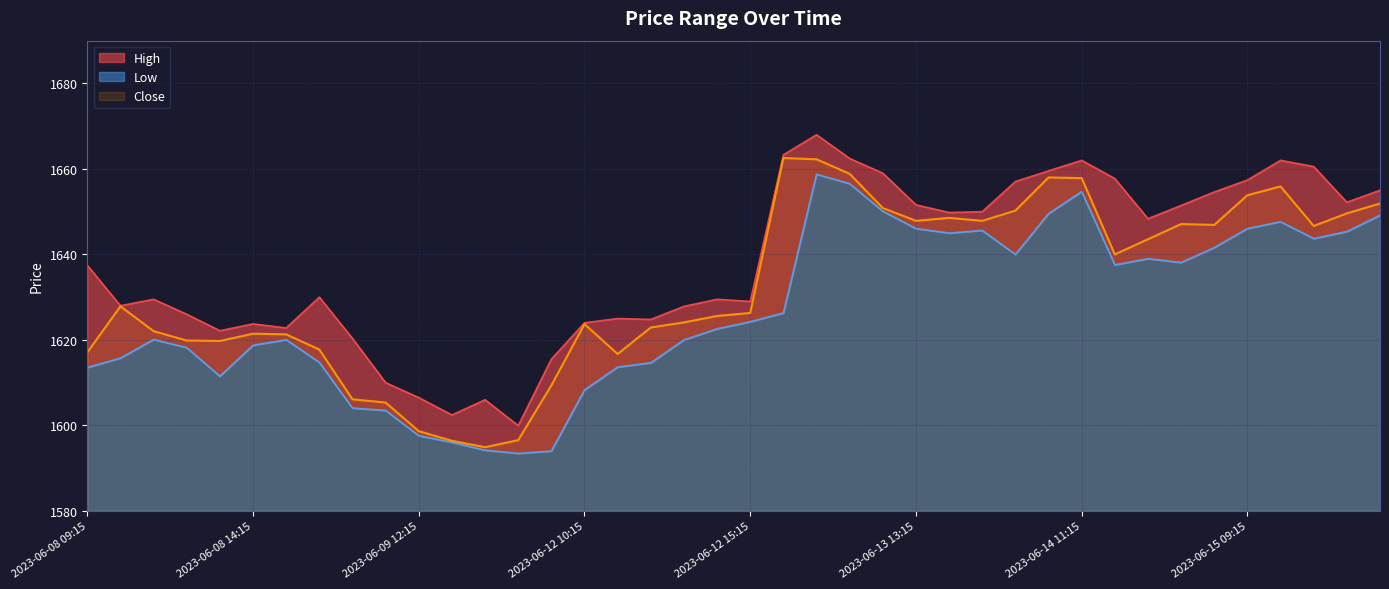

The Low series shows 1614.8 at 2023-06-09 09:15. True or false?

True